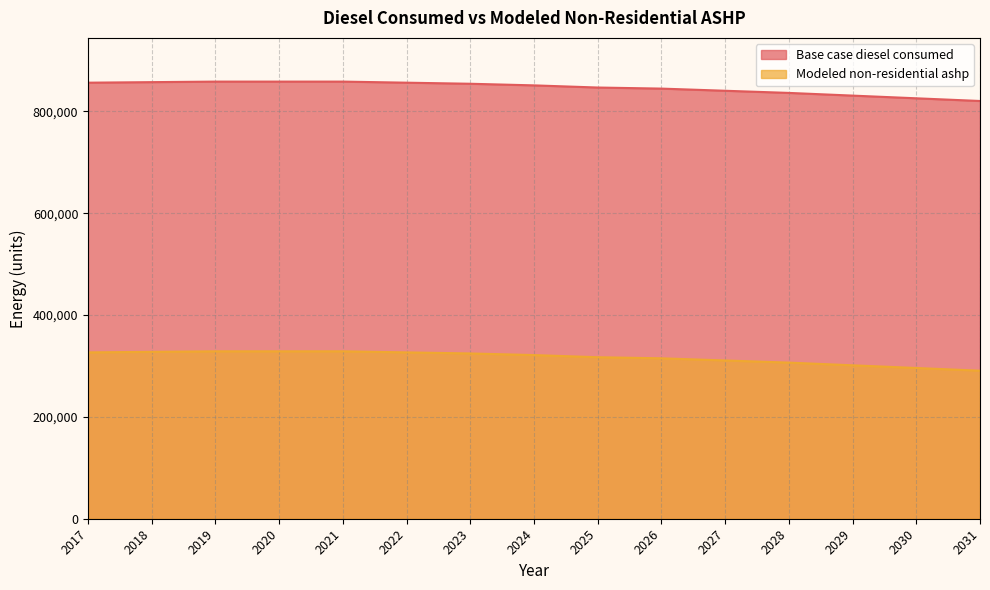

Which series has the widest spread of values?

Base case diesel consumed